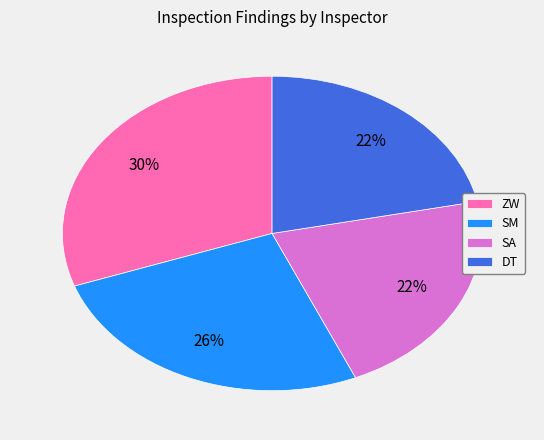

Combined, do SA and SM account for over 50%?

No